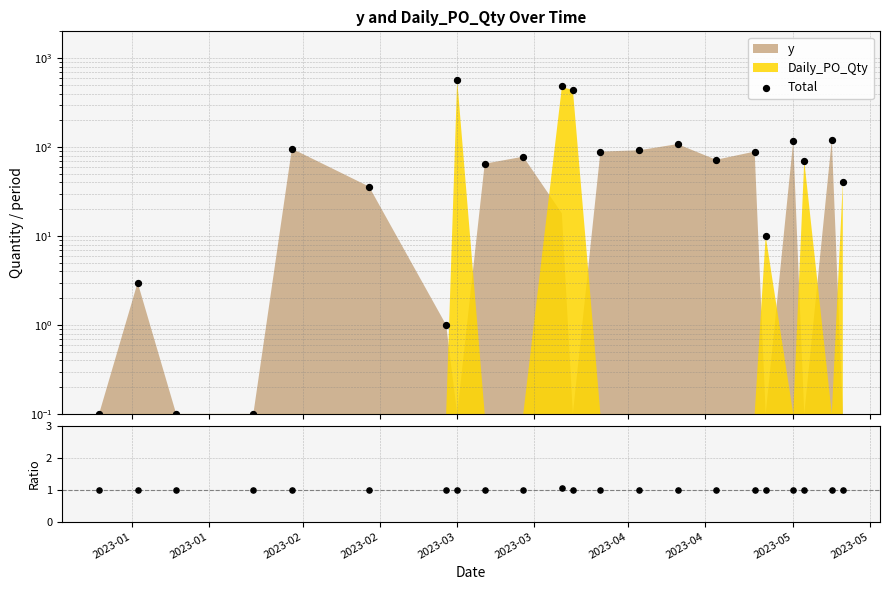

Which series has the largest total across all categories?

Total